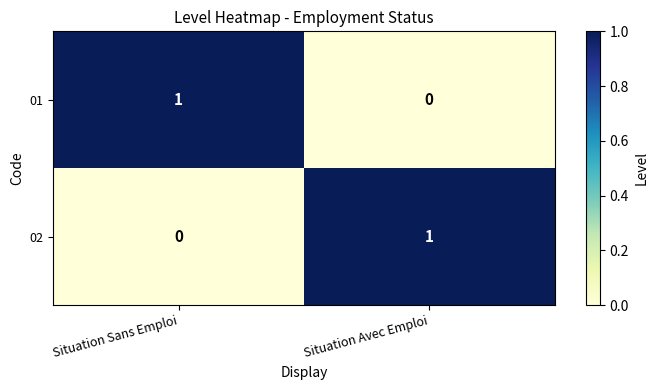

Rank the series at Situation Sans Emploi from lowest to highest value.

02, 01